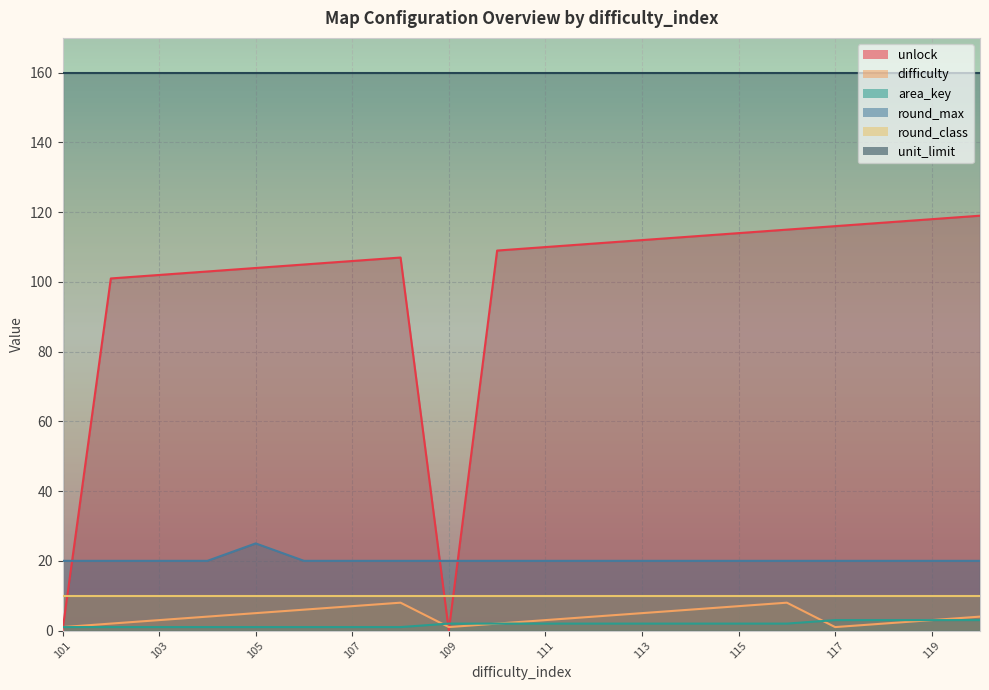

What is the value of the difficulty point at the 5th from the left?

5